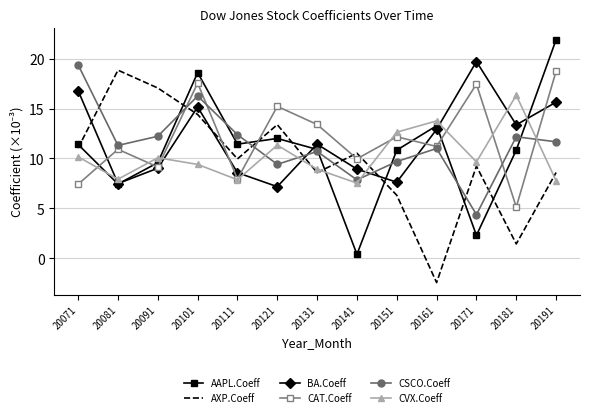

At which category is the sum across all series the highest?

20101